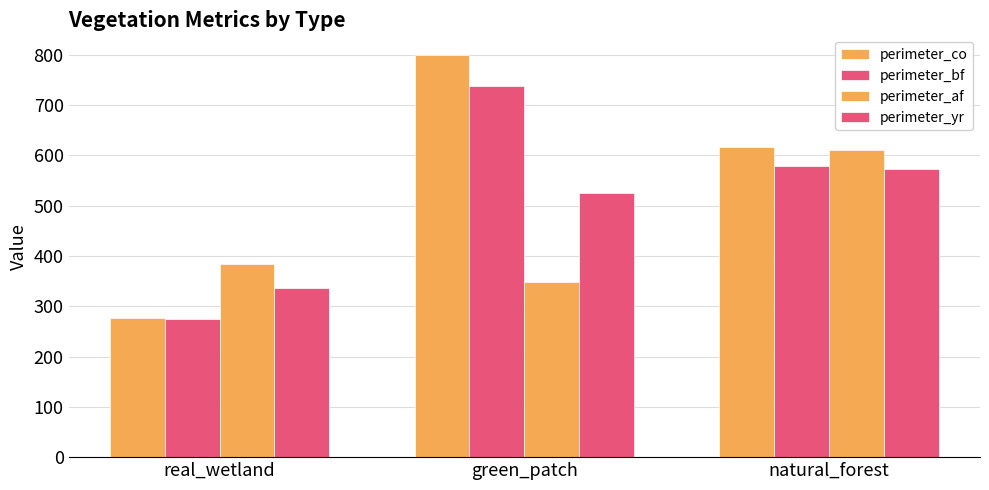

Reading left to right, list all the values displayed in this chart.

perimeter_co: real_wetland=276	green_patch=799	natural_forest=616
perimeter_bf: real_wetland=274	green_patch=739	natural_forest=580
perimeter_af: real_wetland=384	green_patch=349	natural_forest=610
perimeter_yr: real_wetland=336	green_patch=526	natural_forest=573